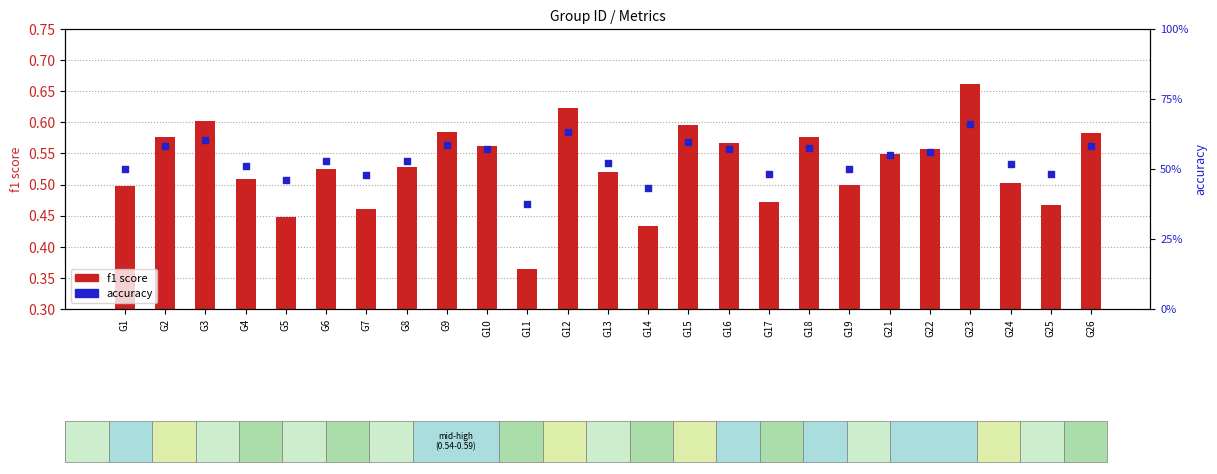

At how many categories does at least one series exceed 0?

25